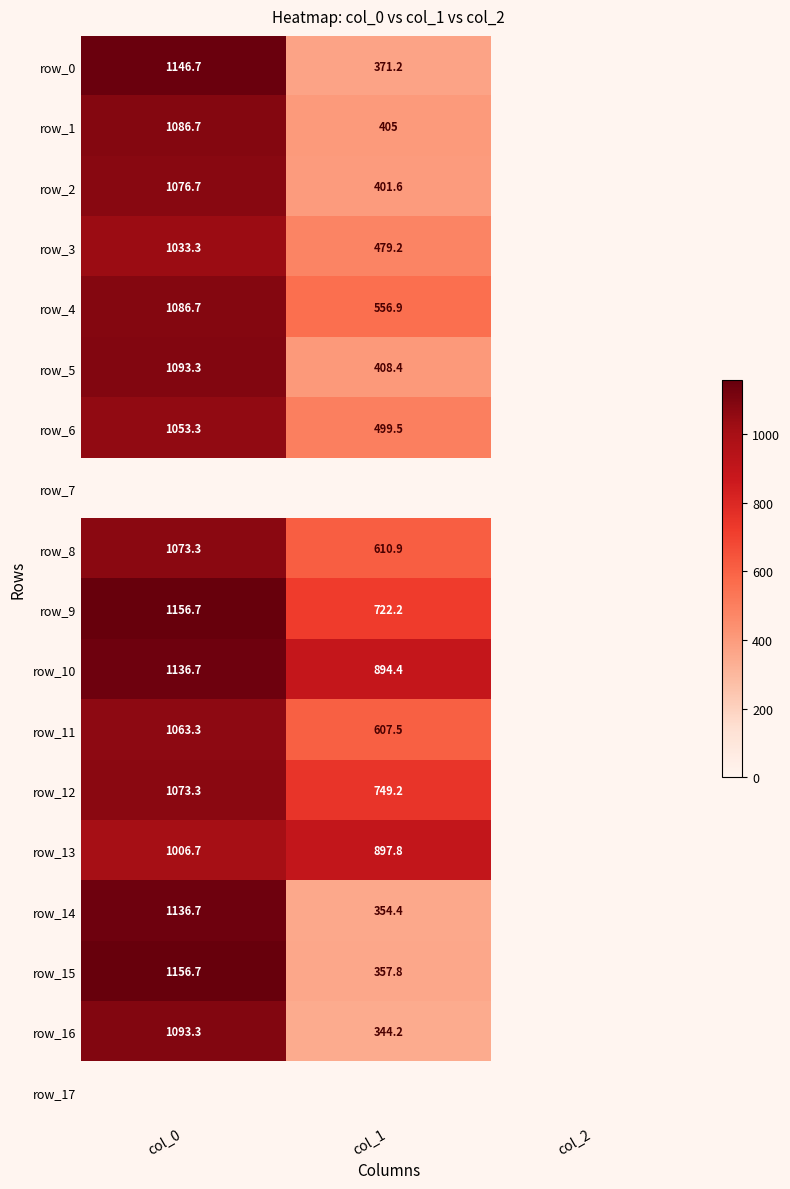

At which label does row_2 first exceed 401?

col_0